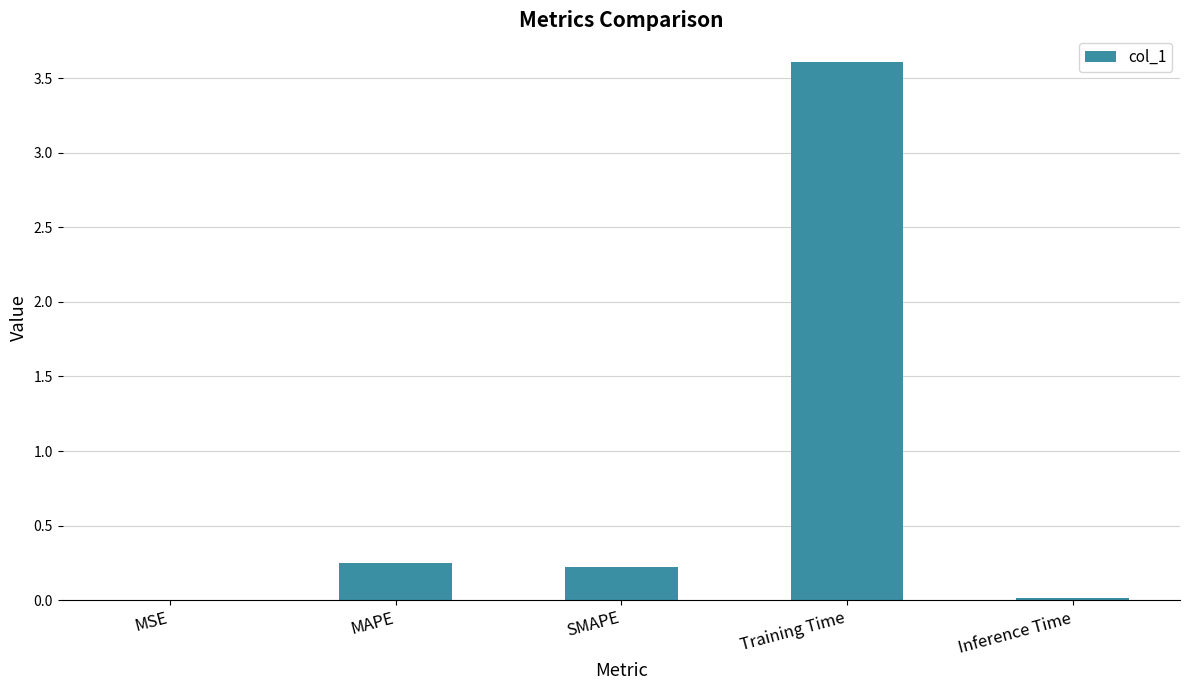

What is the average value?

0.8